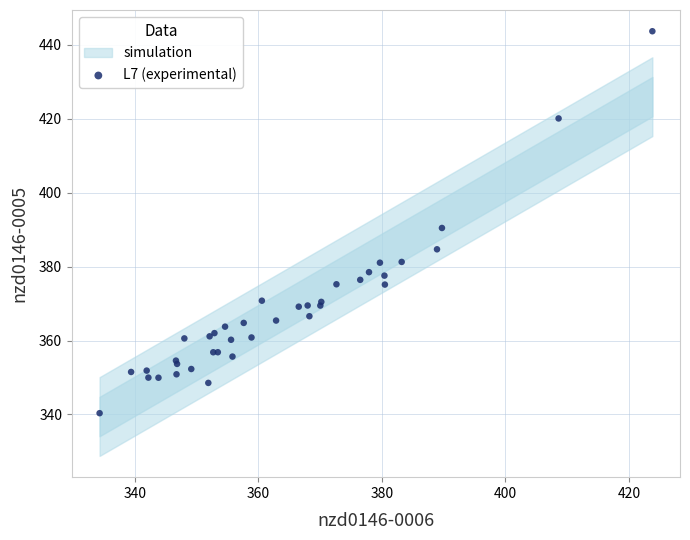

What Y value in the scatter plot is closest to 392?

390.4